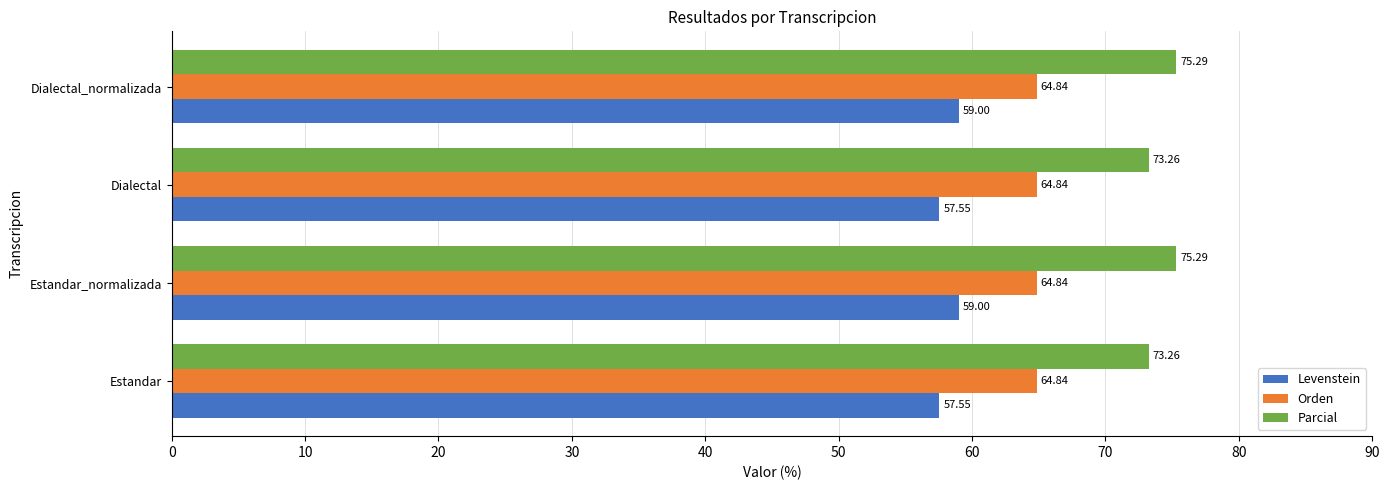

List the series in order of their overall mean, highest first.

Parcial, Orden, Levenstein